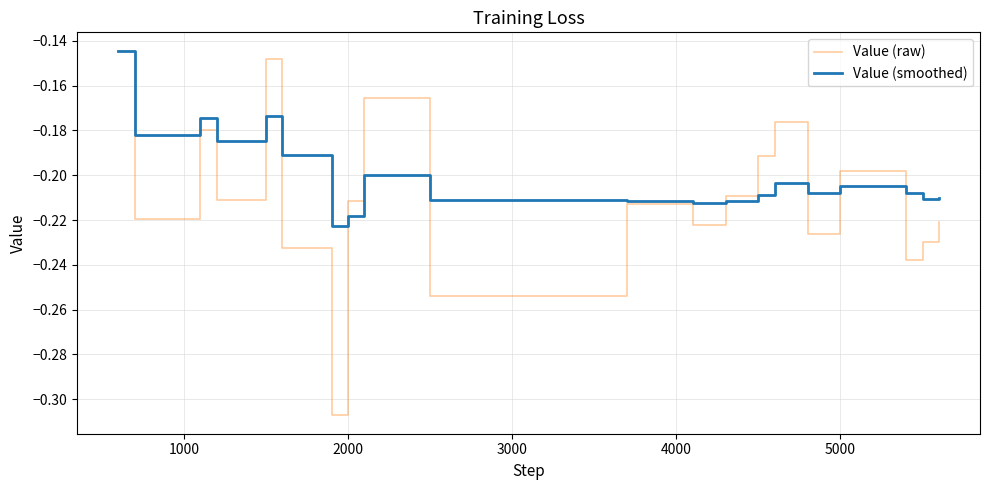

Which series has the largest total across all categories?

Value (smoothed)